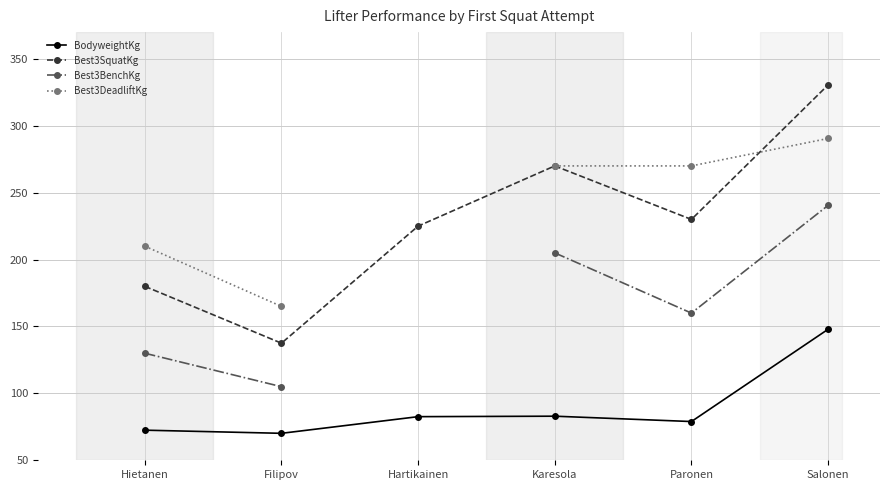

What is the smallest value displayed?

70.2